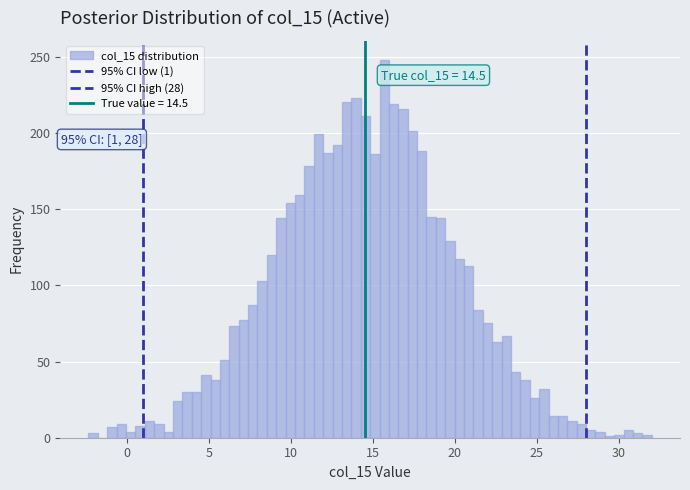

Read against the x-axis, roughly where is the centre of the tallest bar?

15.5